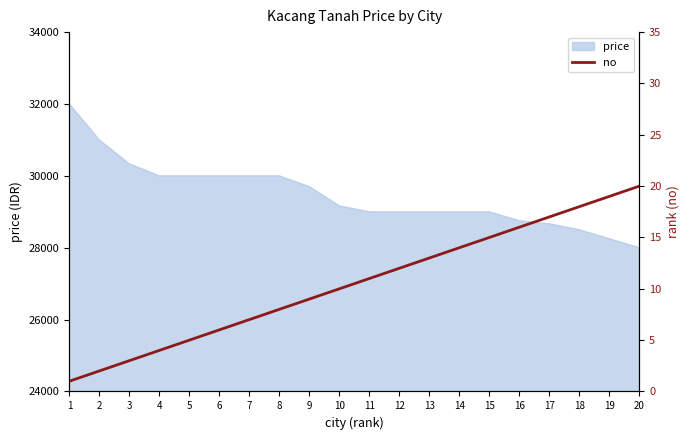

The value of price at 15 is 29000. True or false?

True